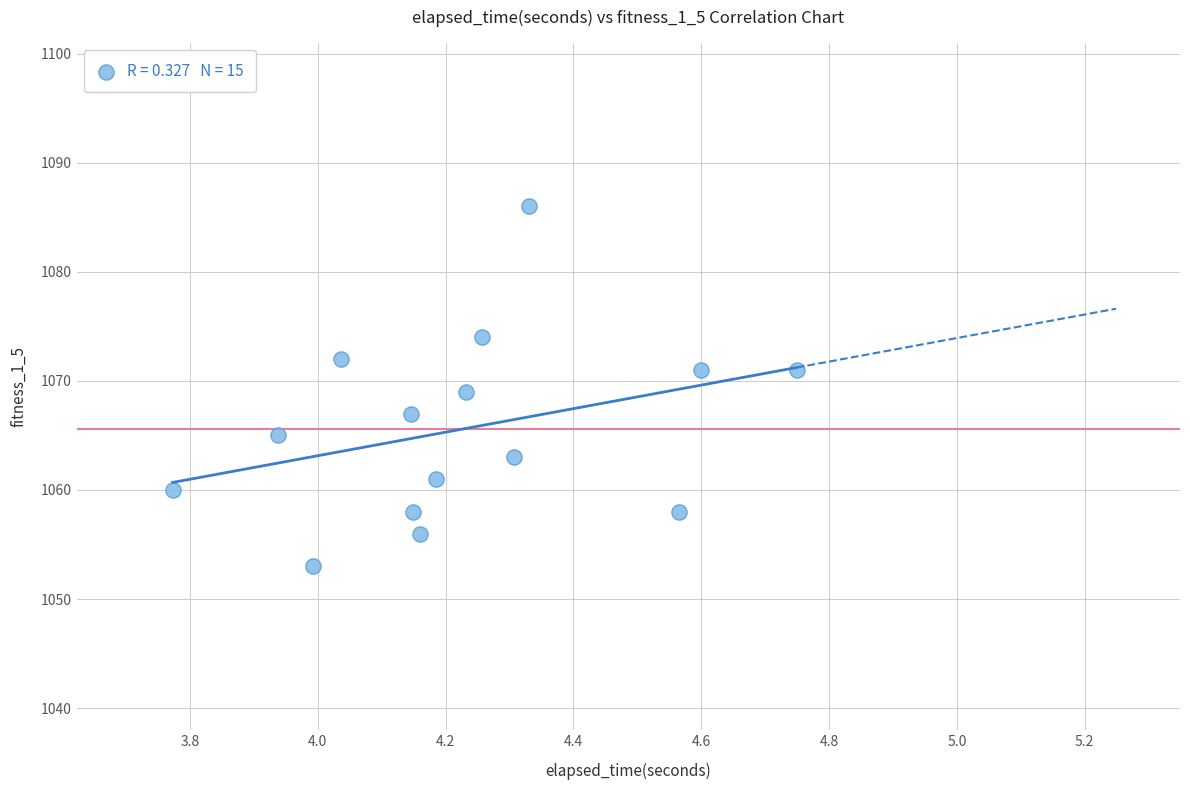

What is the range of Y values (max minus min)?

33